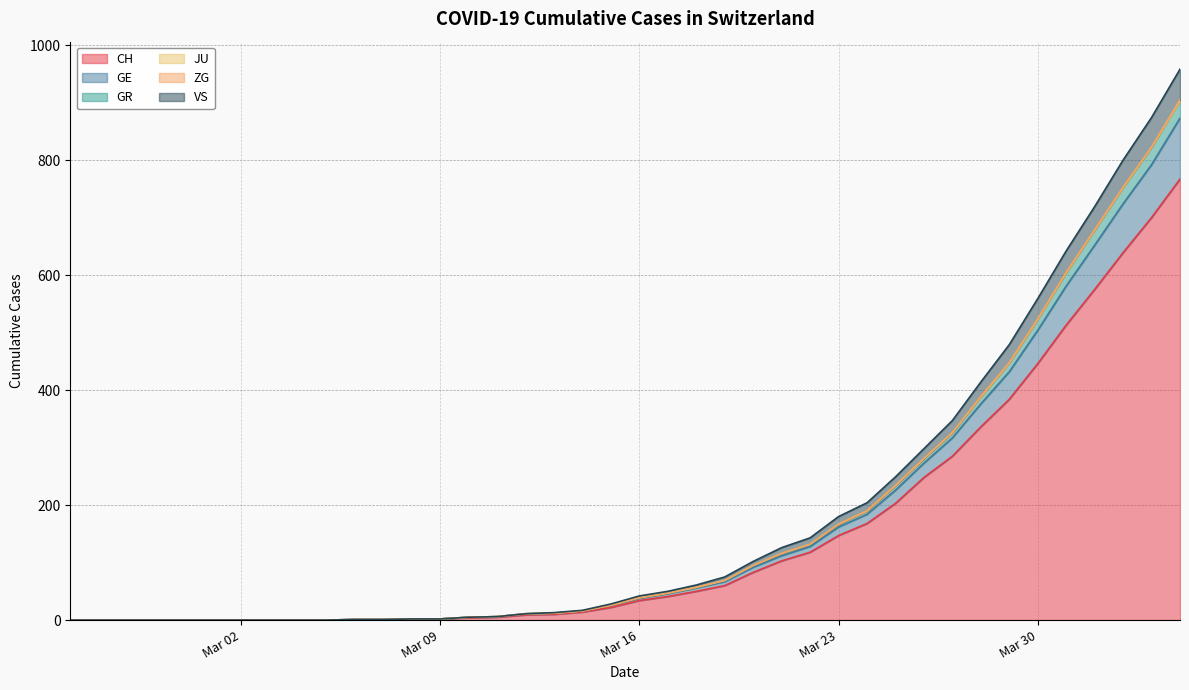

What is the maximum value for CH?

767